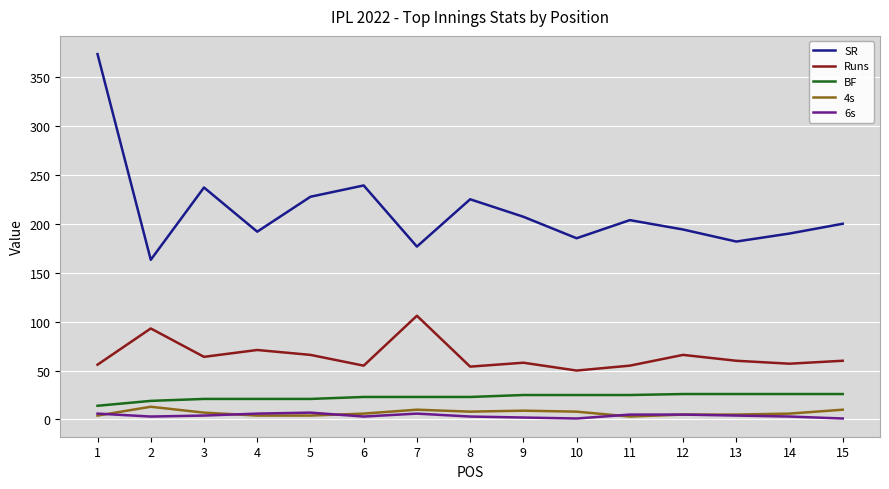

The SR series shows 331.5 at 12. True or false?

False